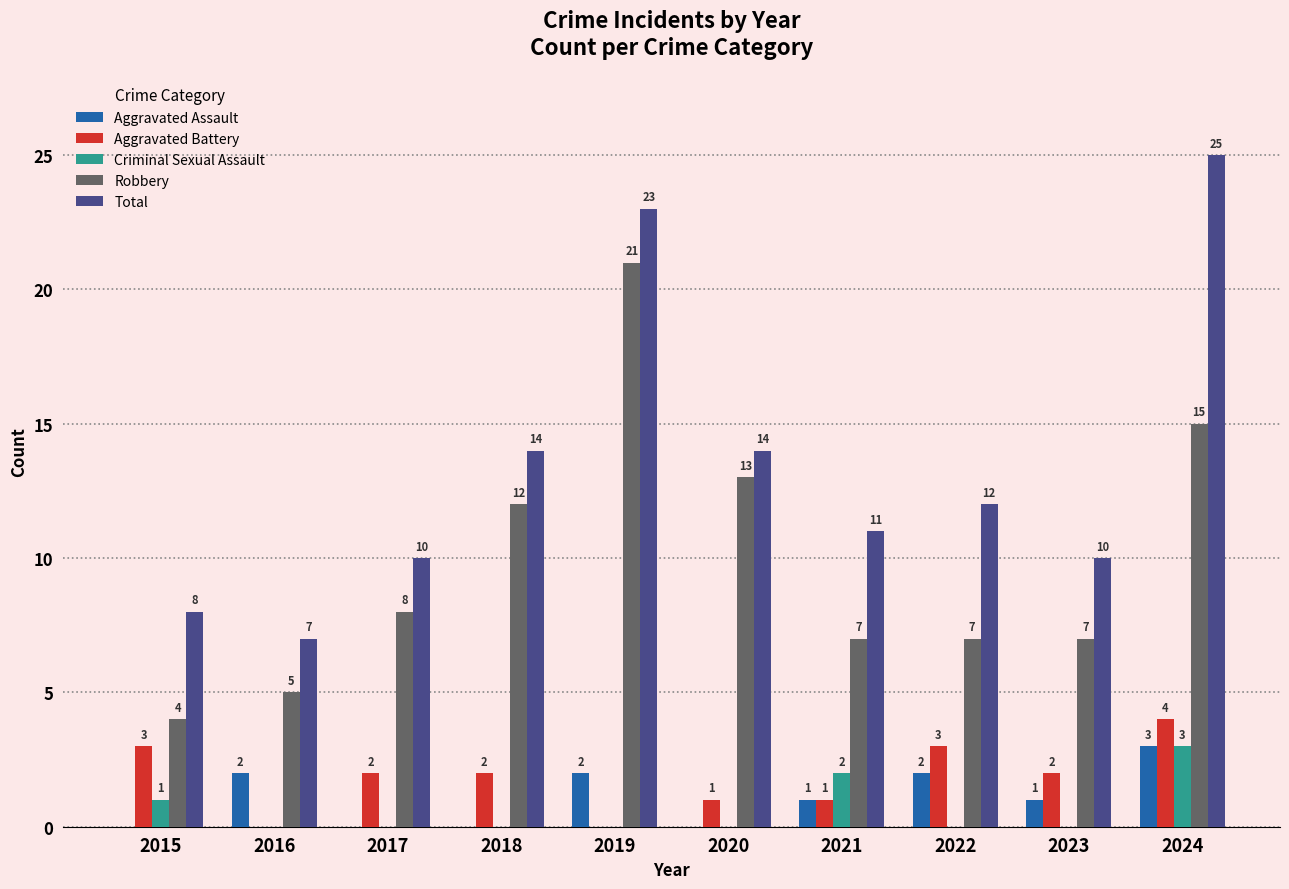

What is the sum of the Aggravated Assault values at 2021 and 2016?

3